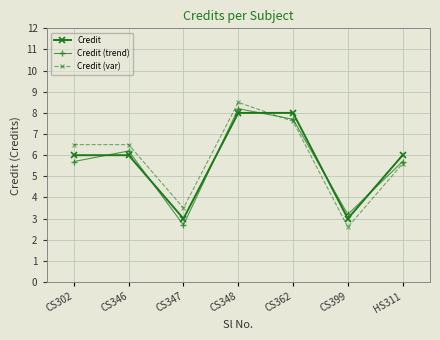

Does the chart have visible grid lines?

Yes